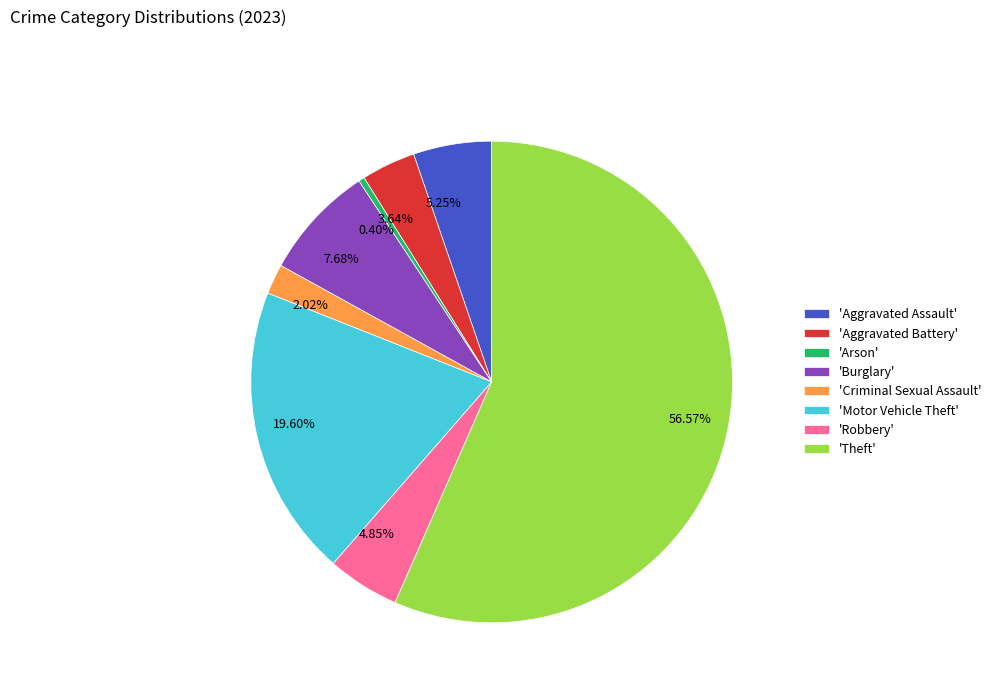

Does 56.57% account for over 50% of the chart?

Yes